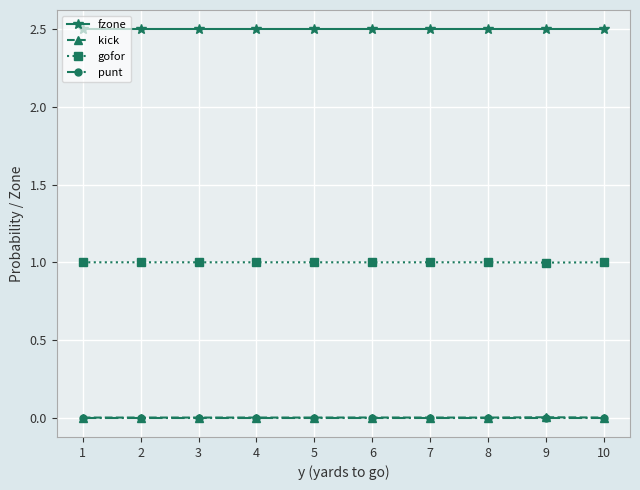

Which series has the largest total across all categories?

fzone